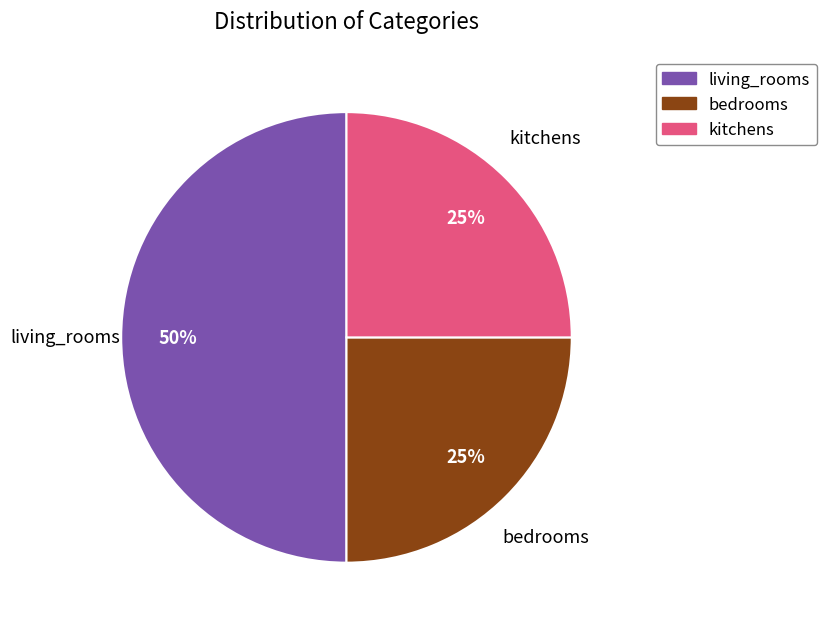

Does bedrooms account for over 50% of the chart?

No